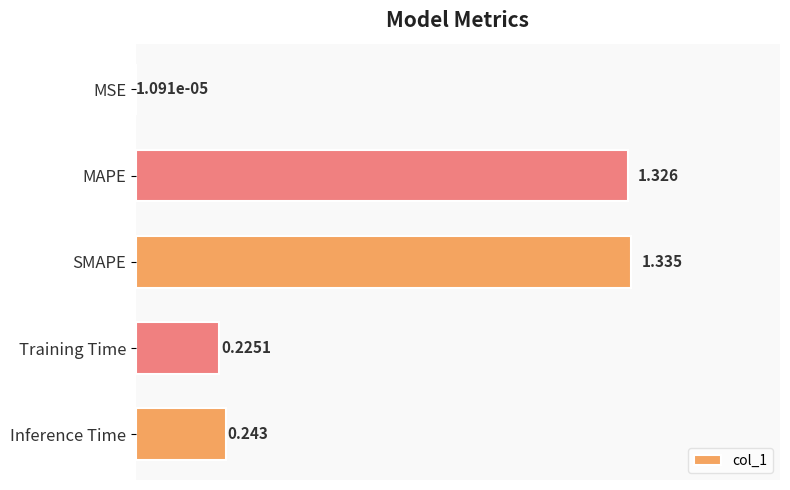

Between SMAPE and Training Time, which is larger?

SMAPE